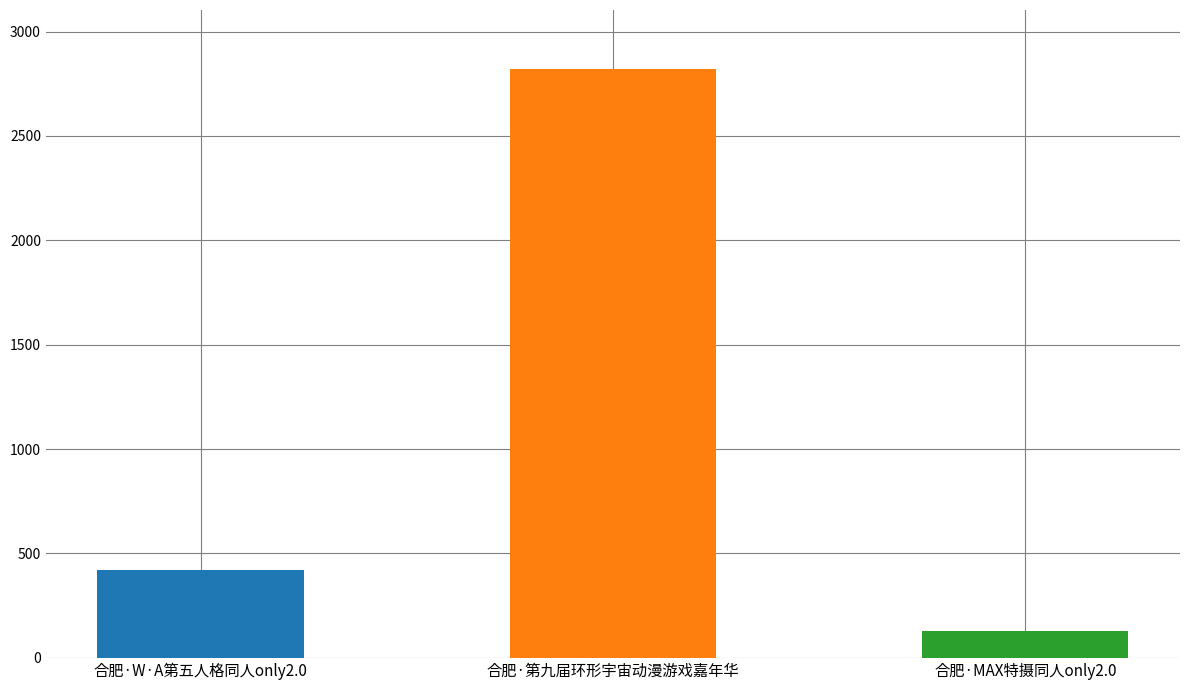

What is the label of the 1st bar from the right?

合肥·MAX特摄同人only2.0